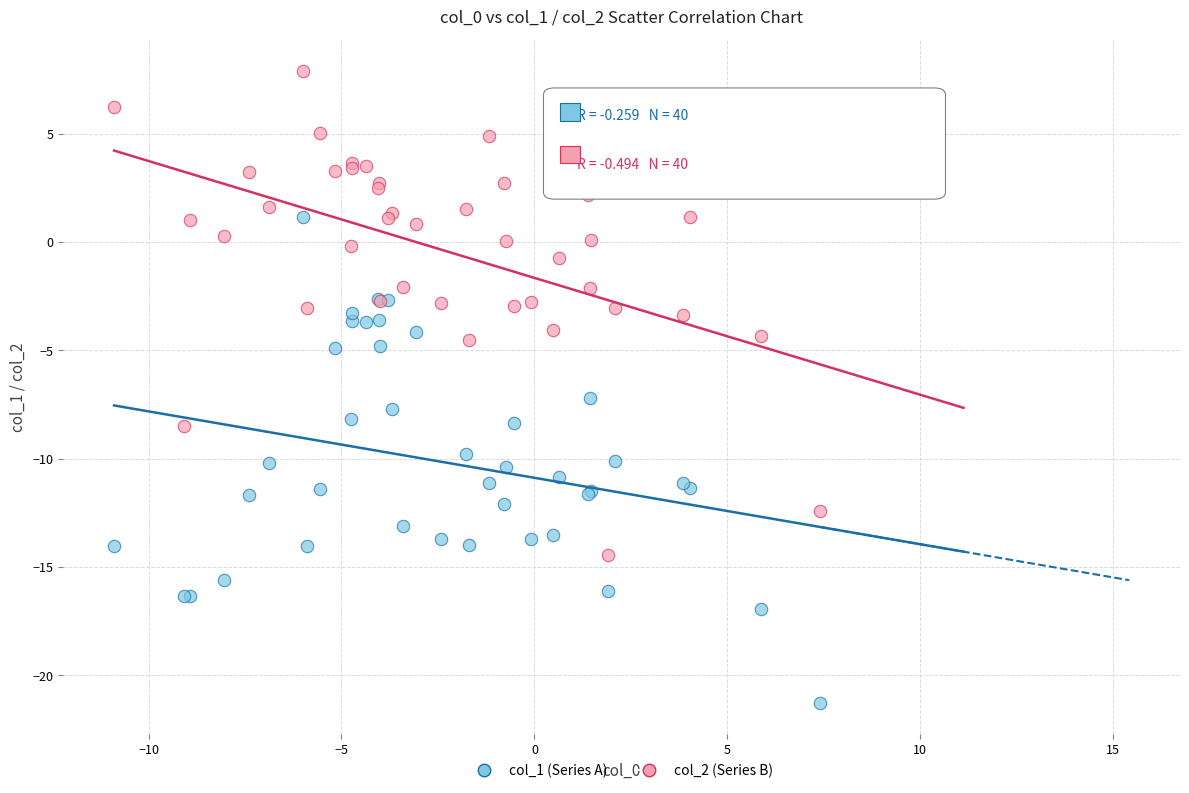

Which series reaches the maximum Y coordinate?

col_2 (Series B)